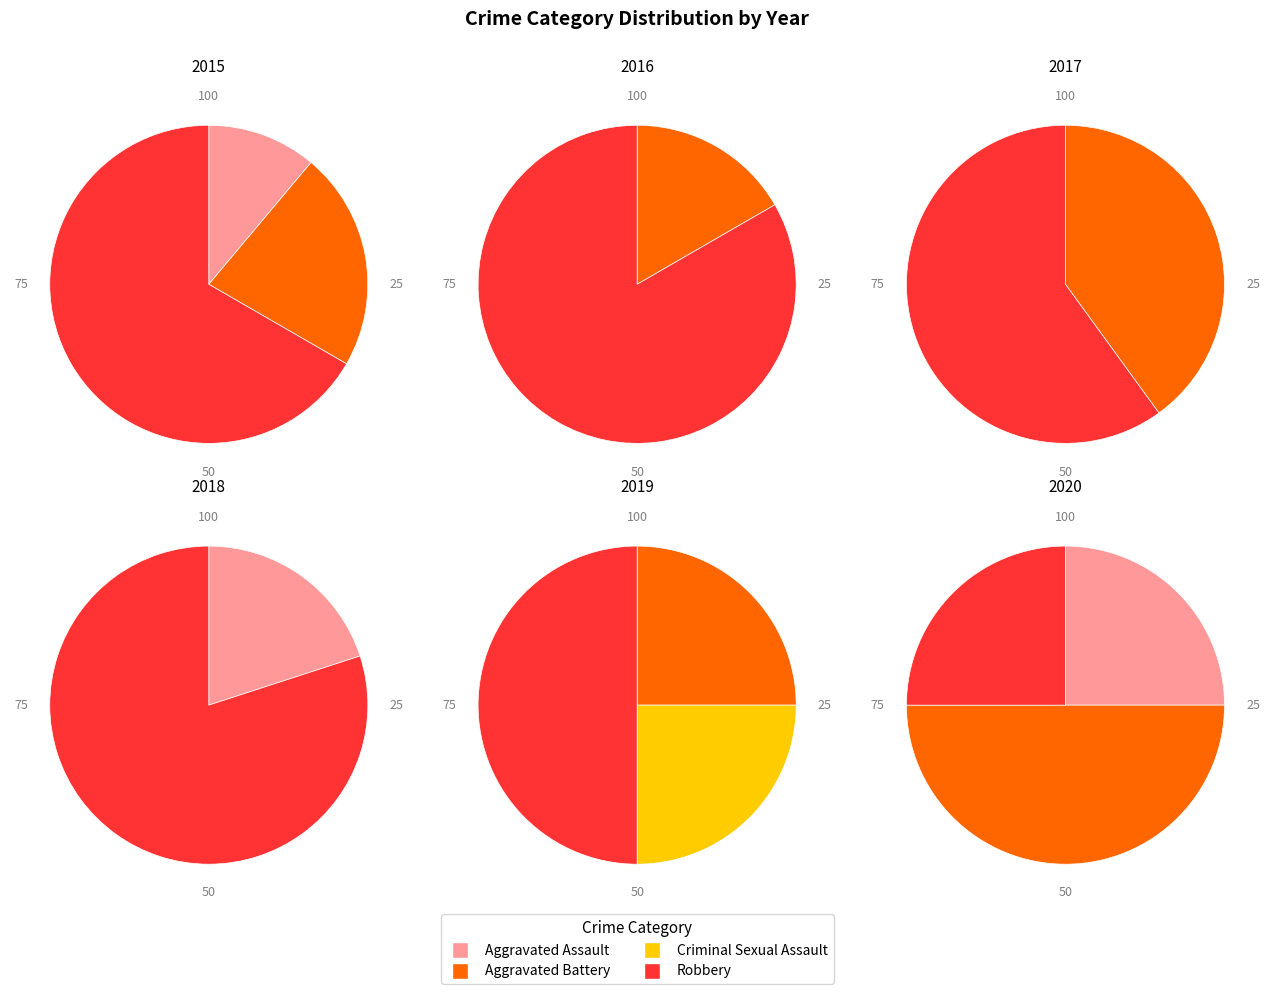

Is there any slice that represents more than half of the pie?

Yes